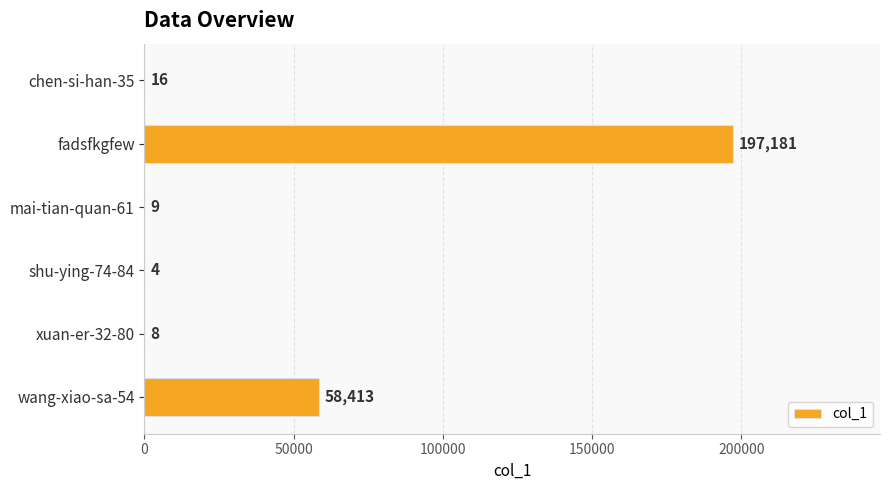

What is the change in value from wang-xiao-sa-54 to fadsfkgfew?

+138768